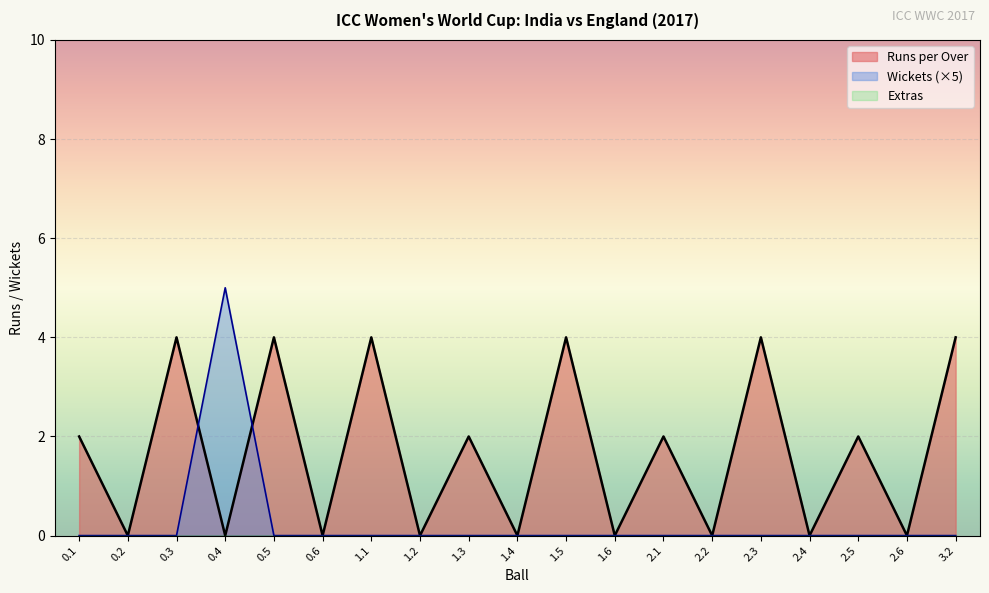

Count the number of categories in the chart.

19